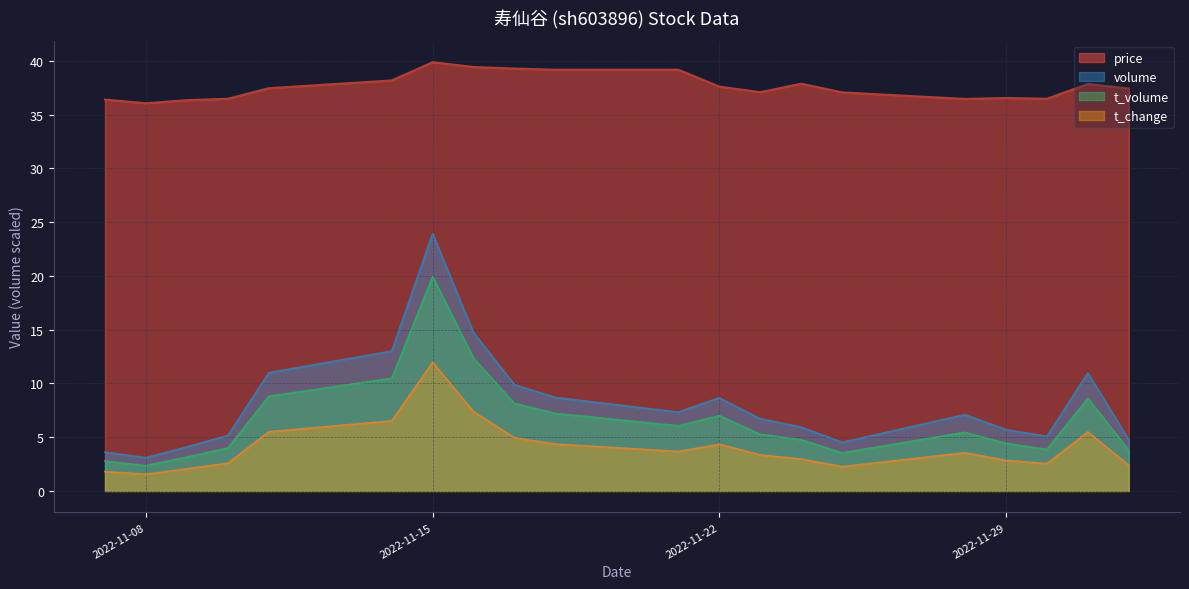

Reading right to left, extract all data points from this chart.

price: 37.4	37.9	36.5	36.5	36.5	37.1	37.9	37.1	37.6	39.2	39.2	39.3	39.4	39.9	38.2	37.5	36.5	36.4	36.1	36.4
volume: 4.8	11.0	5.1	5.7	7.1	4.5	5.9	6.7	8.7	7.3	8.7	9.9	14.7	23.9	13.0	11.0	5.2	4.1	3.1	3.6
t_volume: 3.8	8.6	3.9	4.4	5.5	3.5	4.8	5.3	7.0	6.1	7.2	8.1	12.3	19.9	10.5	8.8	4.0	3.2	2.4	2.8
t_change: 2.4	5.5	2.5	2.8	3.6	2.3	3.0	3.3	4.3	3.7	4.4	4.9	7.4	12.0	6.5	5.5	2.6	2.1	1.6	1.8